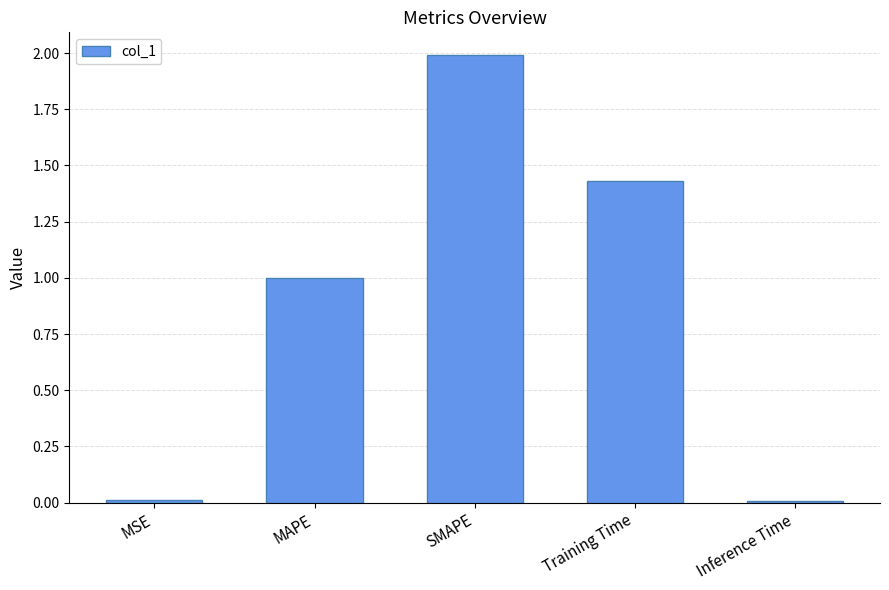

What is the sum of all values?

4.4